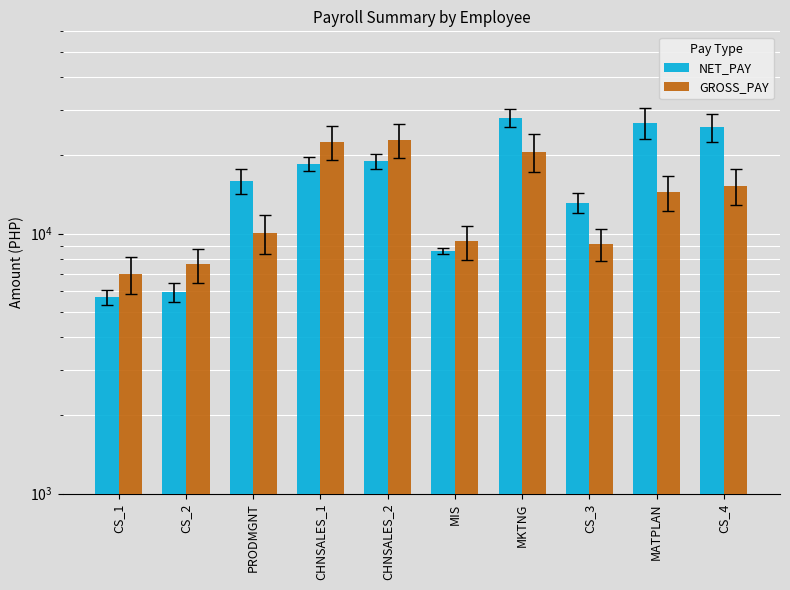

Which series has the largest total across all categories?

NET_PAY